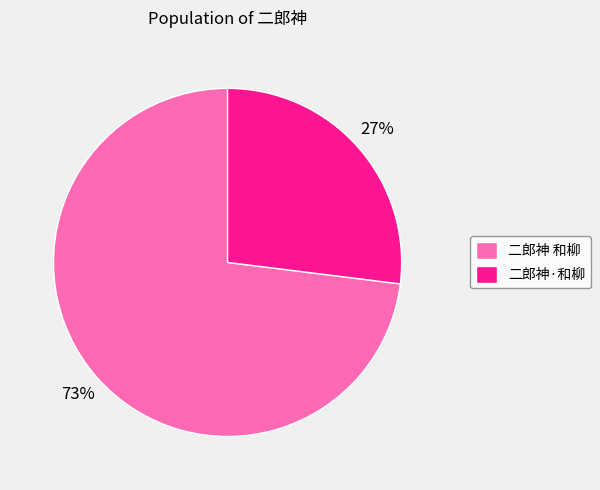

Which has a higher value, 二郎神·和柳 or 二郎神 和柳?

二郎神 和柳